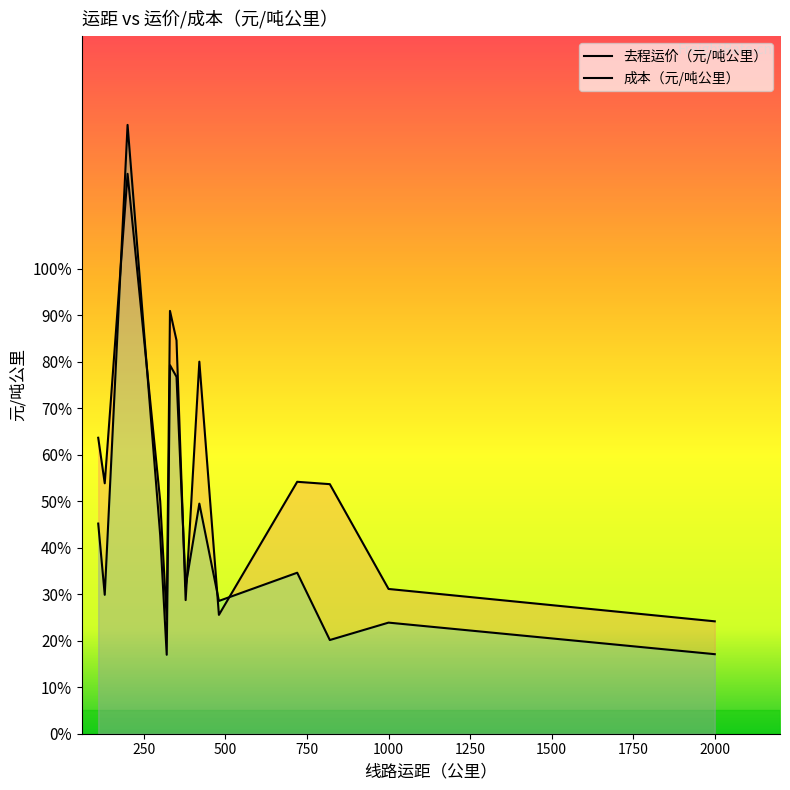

Between 300 and 720, which series saw the biggest shift?

成本（元/吨公里）